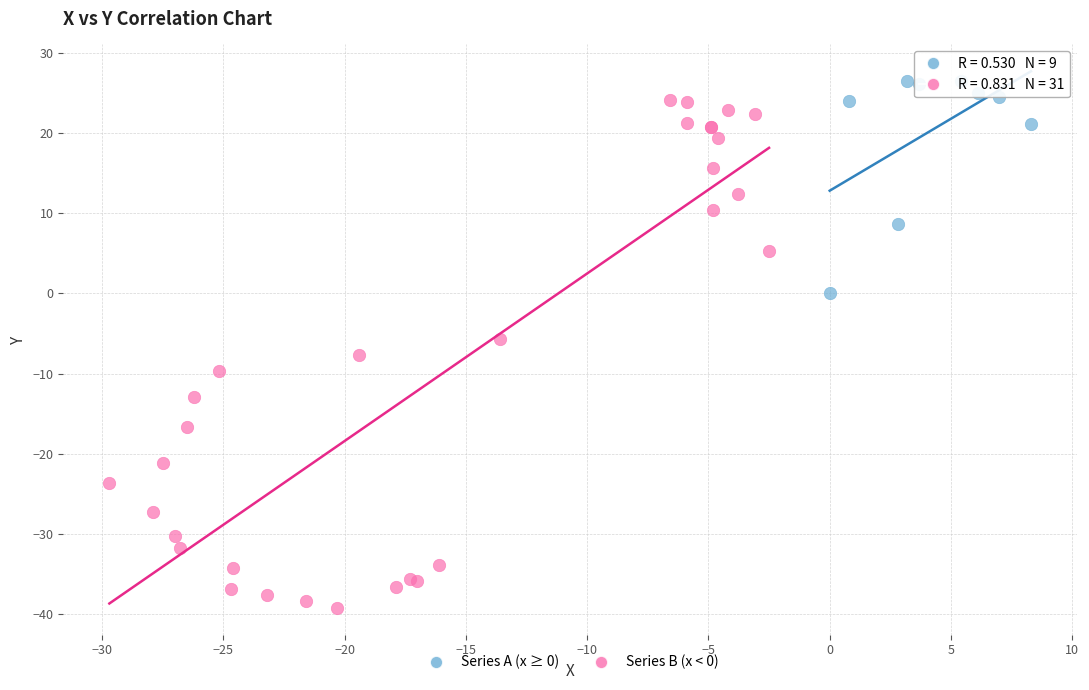

Which series has the largest Y range (max minus min)?

Series B (x < 0)